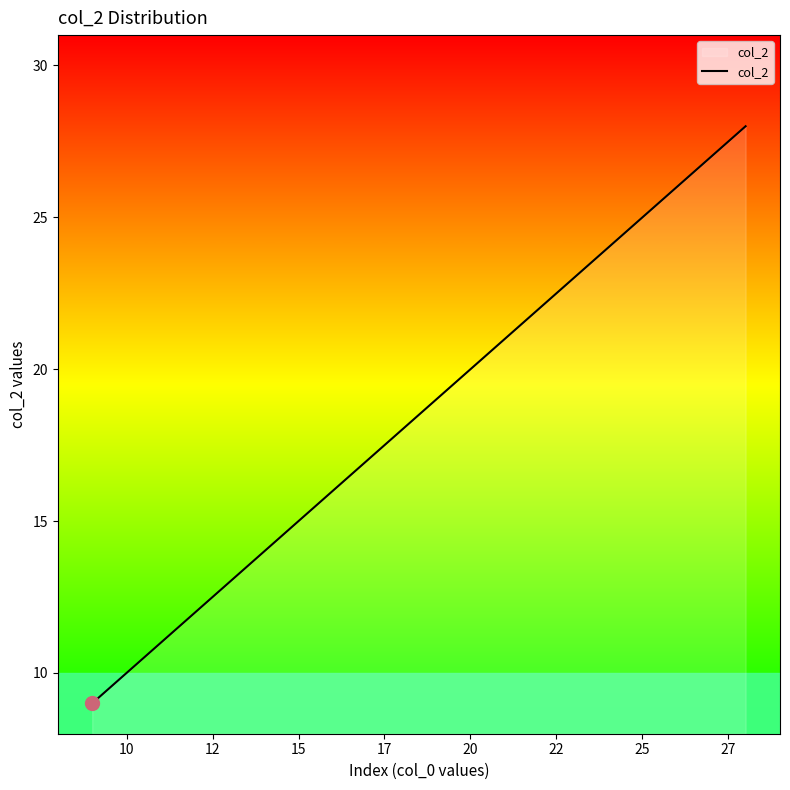

What is the greatest value displayed?

28